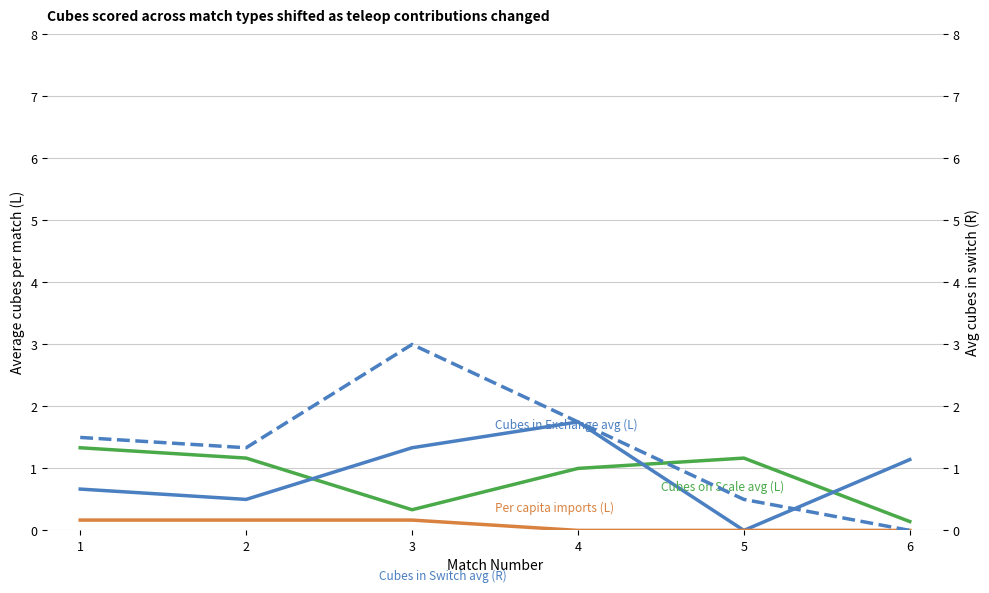

The Cubes in Exchange avg (L) series shows 0.7 at 1. True or false?

True